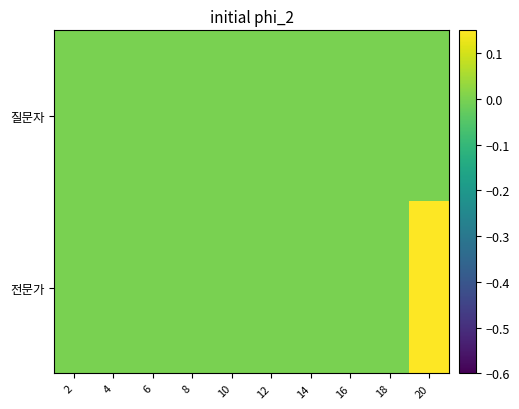

Count the number of data series in this chart.

2